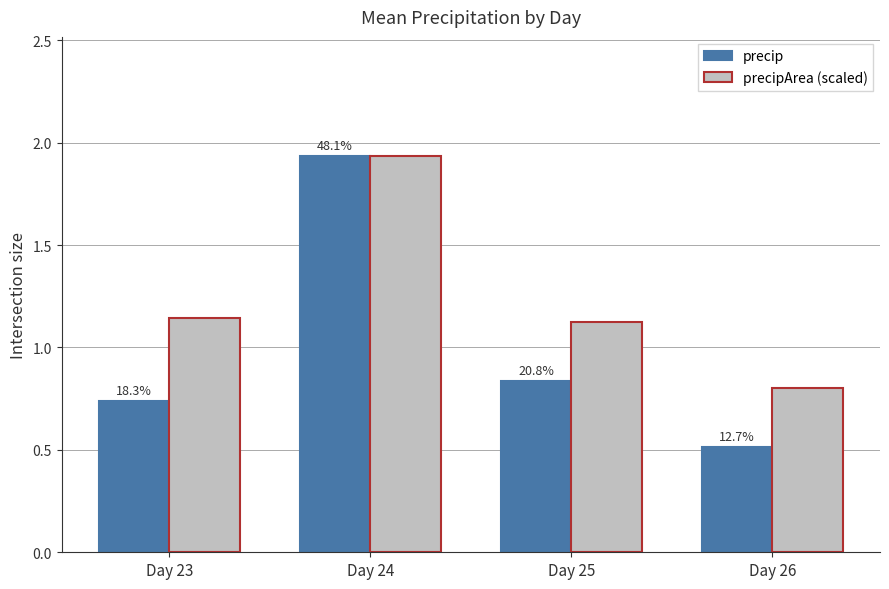

What are all the series names shown in the legend?

precip, precipArea (scaled)